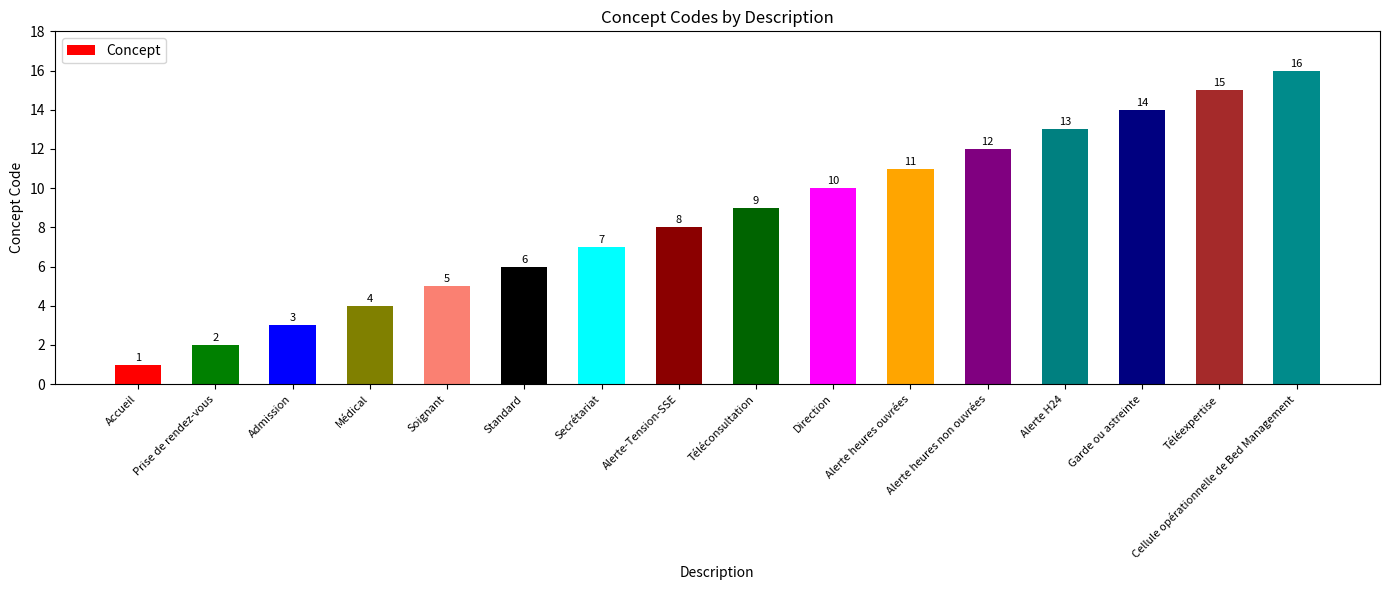

List the labels in order of value, smallest first.

Accueil, Prise de rendez-vous, Admission, Médical, Soignant, Standard, Secrétariat, Alerte-Tension-SSE, Téléconsultation, Direction, Alerte heures ouvrées, Alerte heures non ouvrées, Alerte H24, Garde ou astreinte, Téléexpertise, Cellule opérationnelle de Bed Management